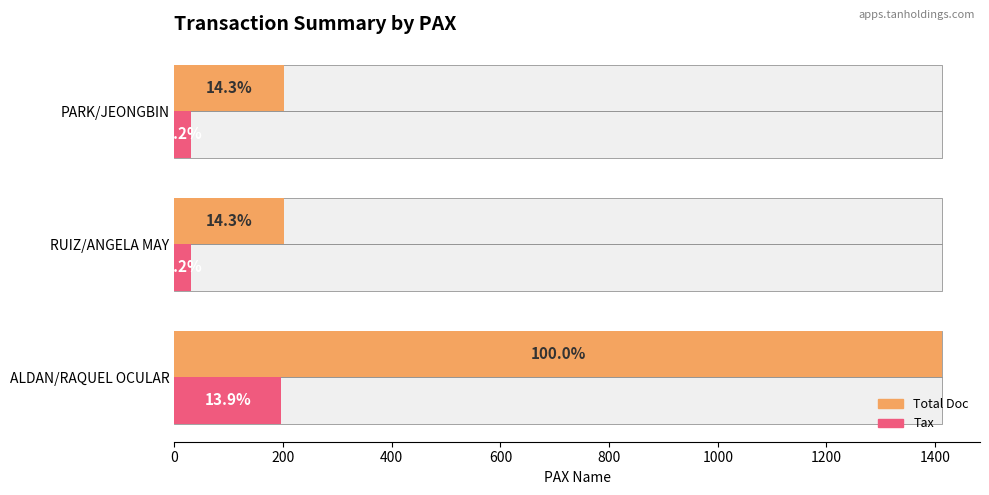

What is the sum of all Tax values?

258.3